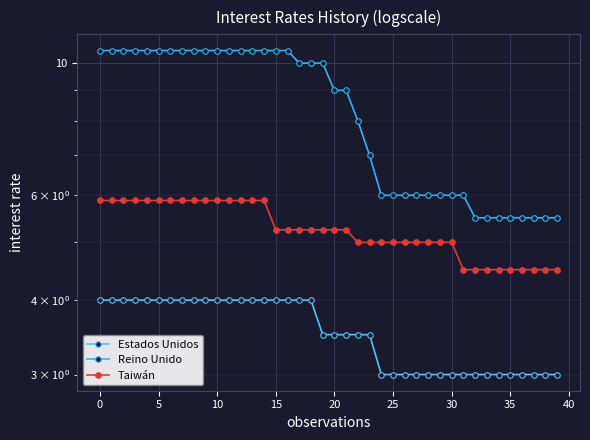

What is the maximum value shown in the chart?

10.5